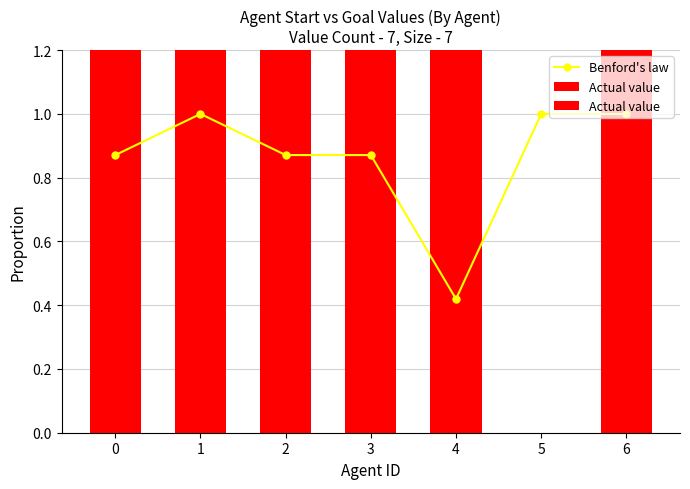

Reading left to right, list all the values displayed in this chart.

Benford's law: 0.9	1.0	0.9	0.9	0.4	1.0	1.0
Actual value: 0.3	0.3	0.2	0.1	0.2	0.0	1.0